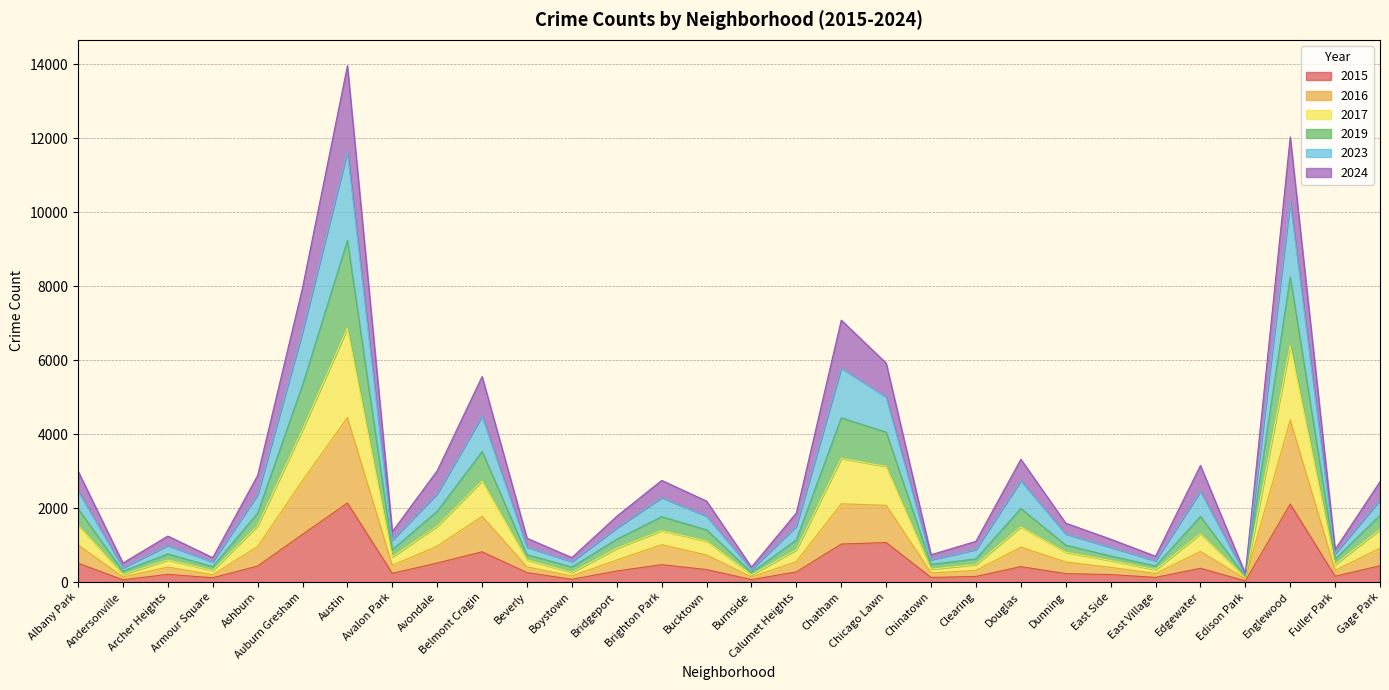

Which category has the lowest value in the 2015 series?

Edison Park